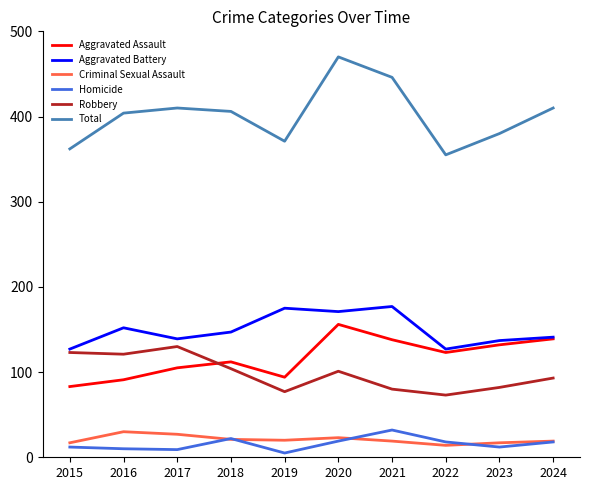

What is the lowest value of the Robbery series?

73